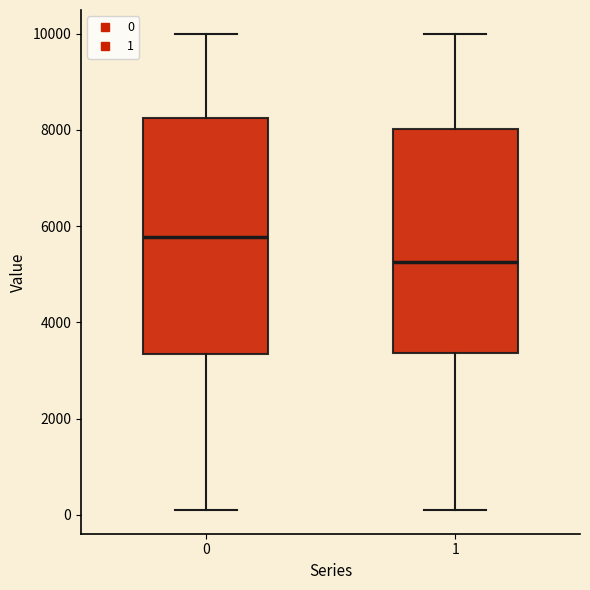

Reading left to right, transcribe this box plot: for each box, give where its median line is, the range the box spans, and where its two whiskers end, as read against the y-axis. The values are not printed on the chart, so give them approximately, as read against the axis.

0: median 5800, box 3400 to 8200, whiskers 200 to 10000
1: median 5200, box 3400 to 8000, whiskers 200 to 10000